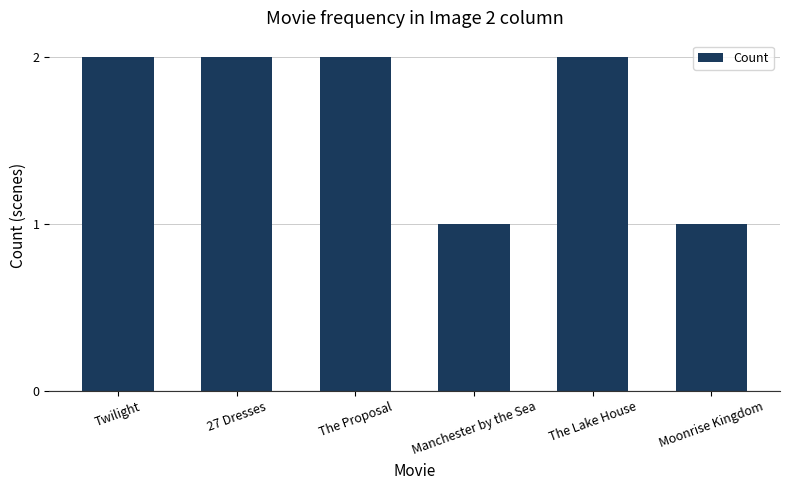

Count the number of data series in this chart.

1